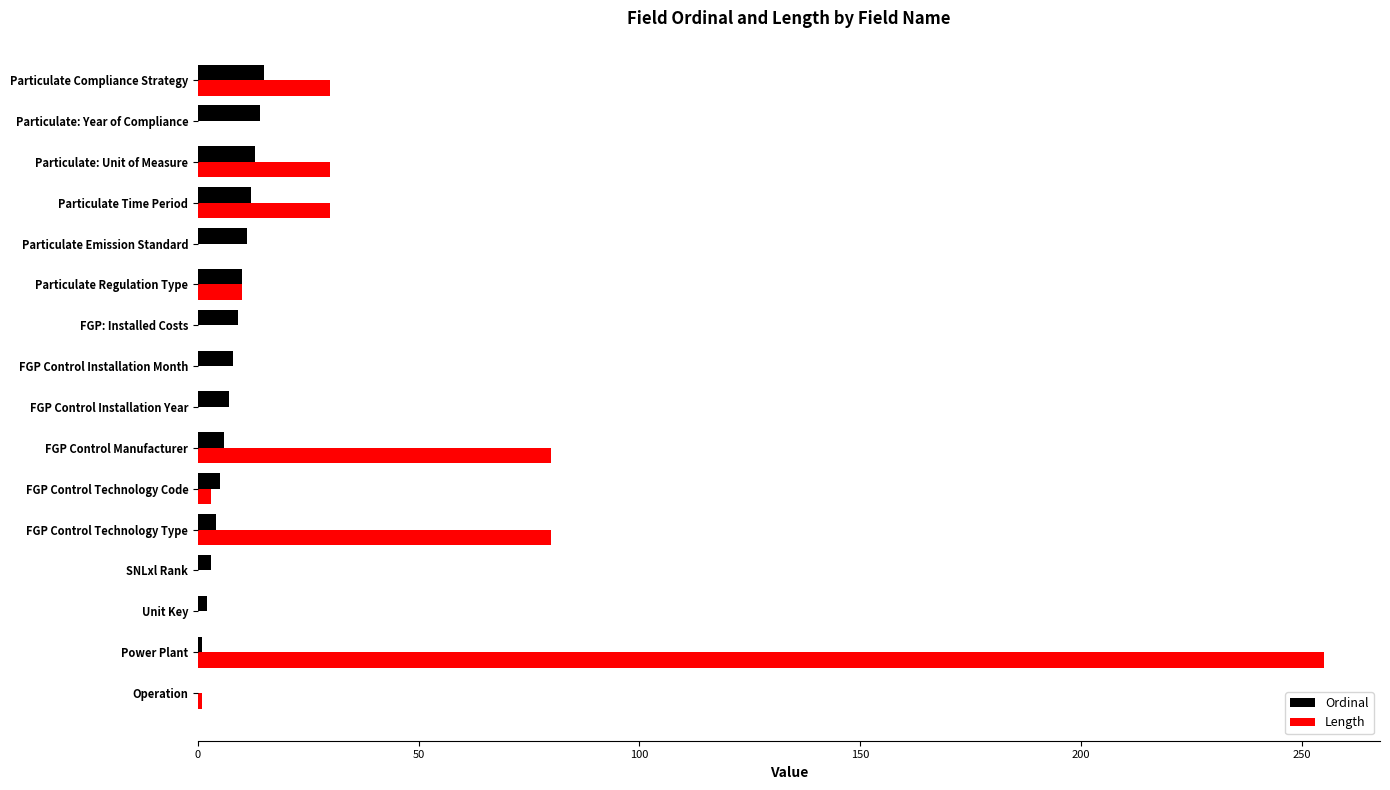

Between SNLxl Rank and Particulate Compliance Strategy, which series saw the biggest shift?

Length